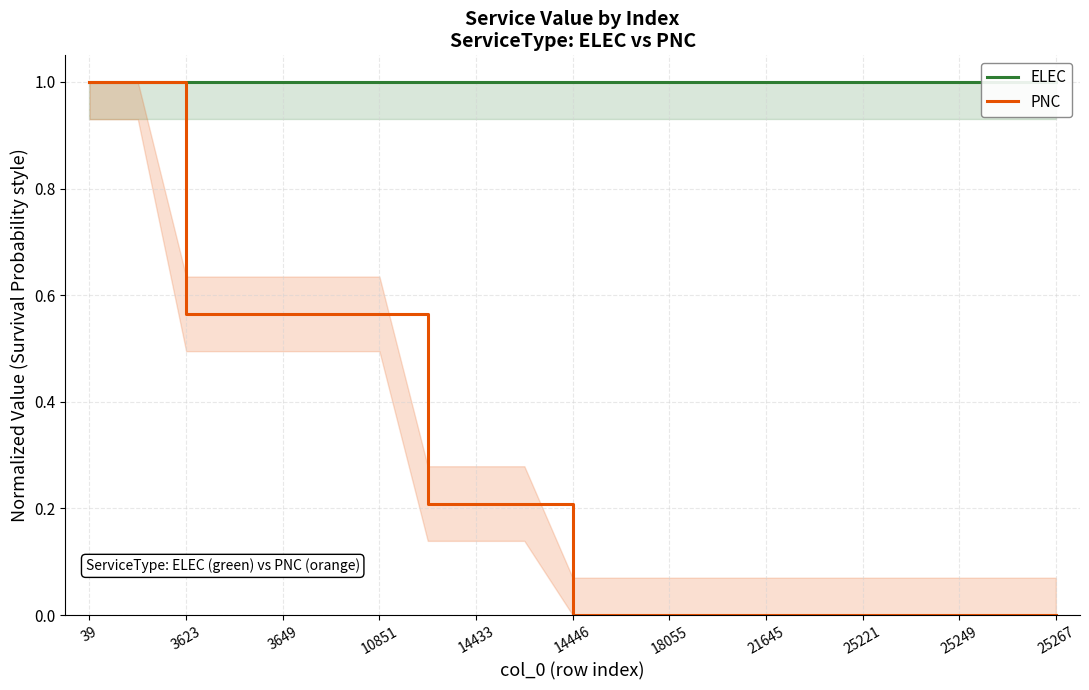

Is it true that PNC equals 0.0 at 25249?

True